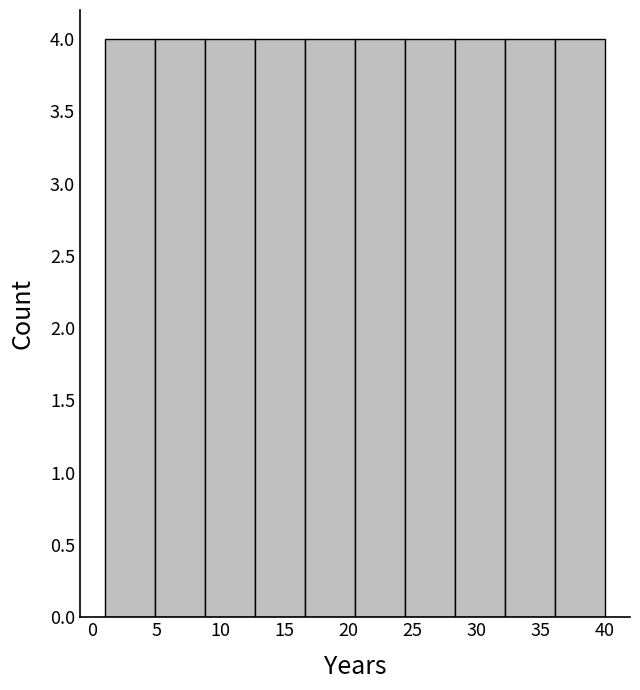

Reading left to right, transcribe this chart: for each bar, give the range it covers on the x-axis and its height. Neither the bar edges nor the heights are printed on the chart, so give them approximately, as read against the axes.

1.0 to 4.9: 4
4.9 to 8.8: 4
8.8 to 12.7: 4
12.7 to 16.6: 4
16.6 to 20.5: 4
20.5 to 24.4: 4
24.4 to 28.3: 4
28.3 to 32.2: 4
32.2 to 36.1: 4
36.1 to 40.0: 4